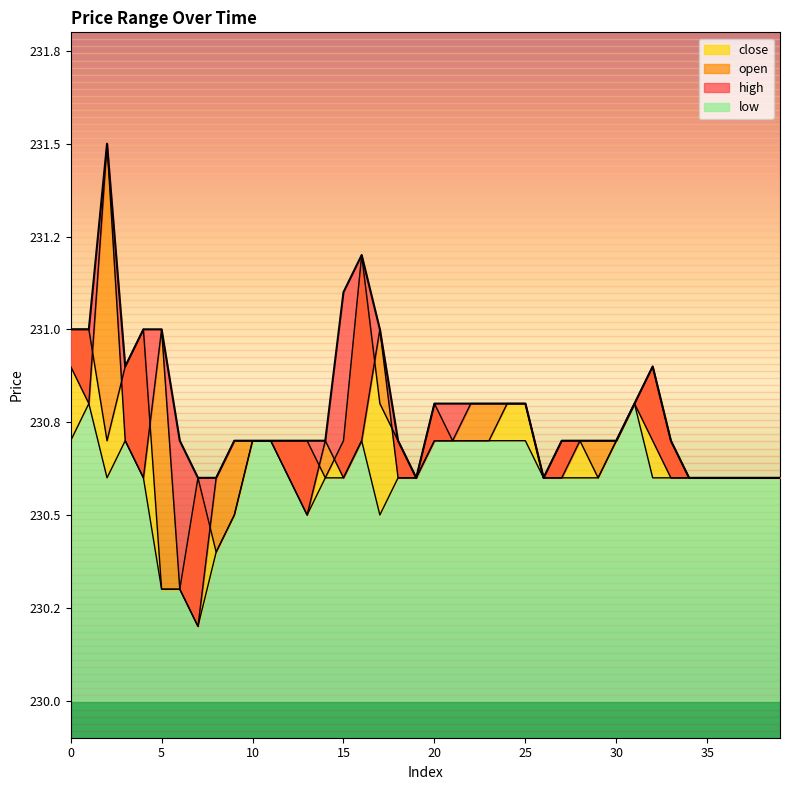

At which label does high reach its peak?

2